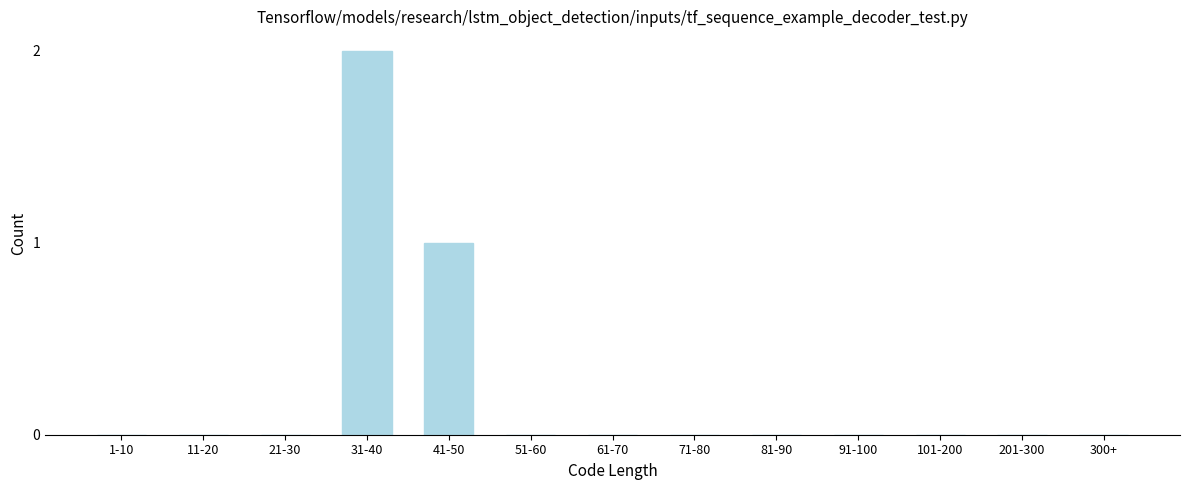

Reading left to right, list all the values displayed in this chart.

1-10=0	11-20=0	21-30=0	31-40=2	41-50=1	51-60=0	61-70=0	71-80=0	81-90=0	91-100=0	101-200=0	201-300=0	300+=0